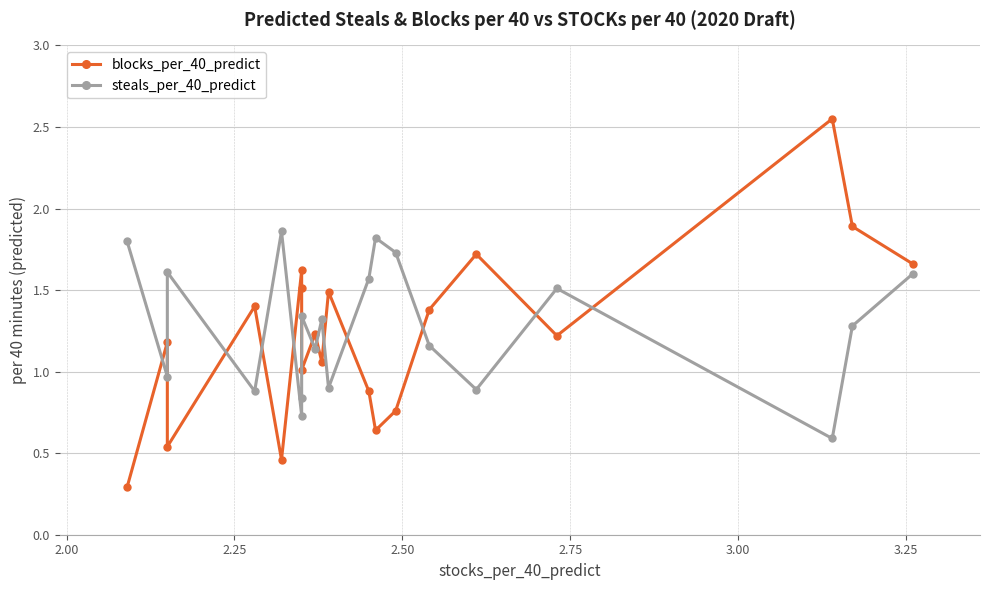

True or false: steals_per_40_predict has more than 0 interior local peaks.

True